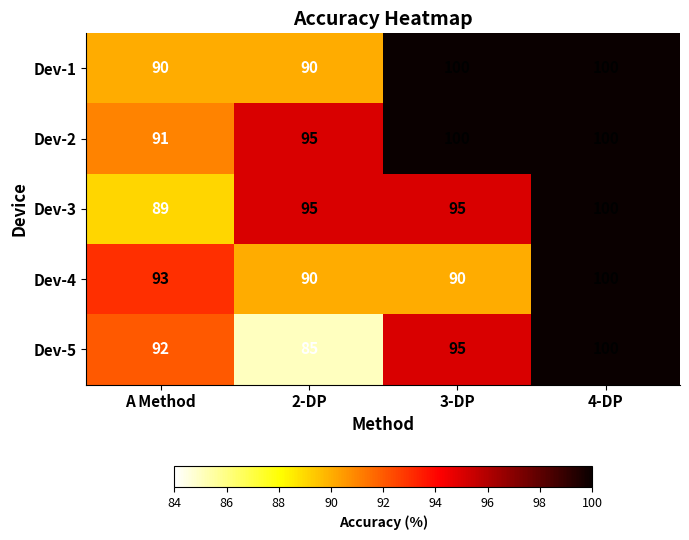

What is the maximum value for Dev-2?

100